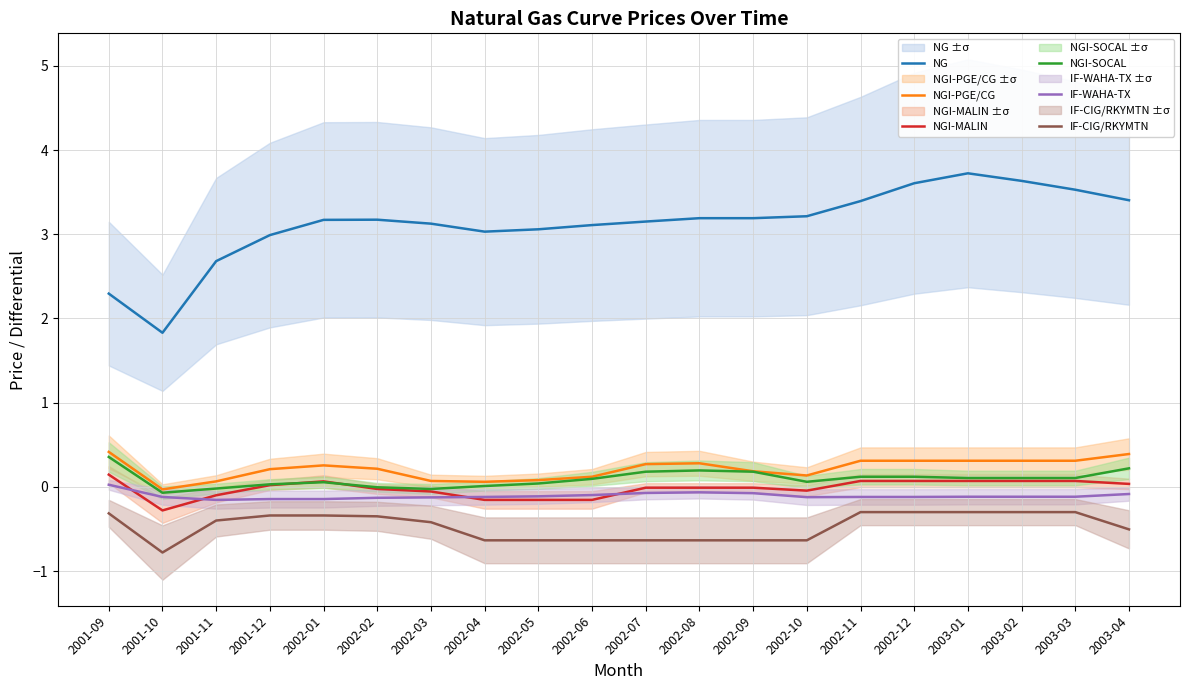

Which has a higher value, 2001-09 or 2001-11?

2001-11